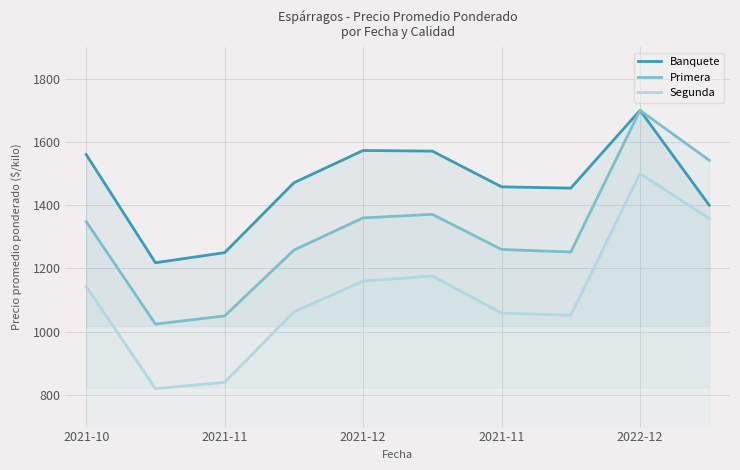

Which series has the widest spread of values?

Segunda